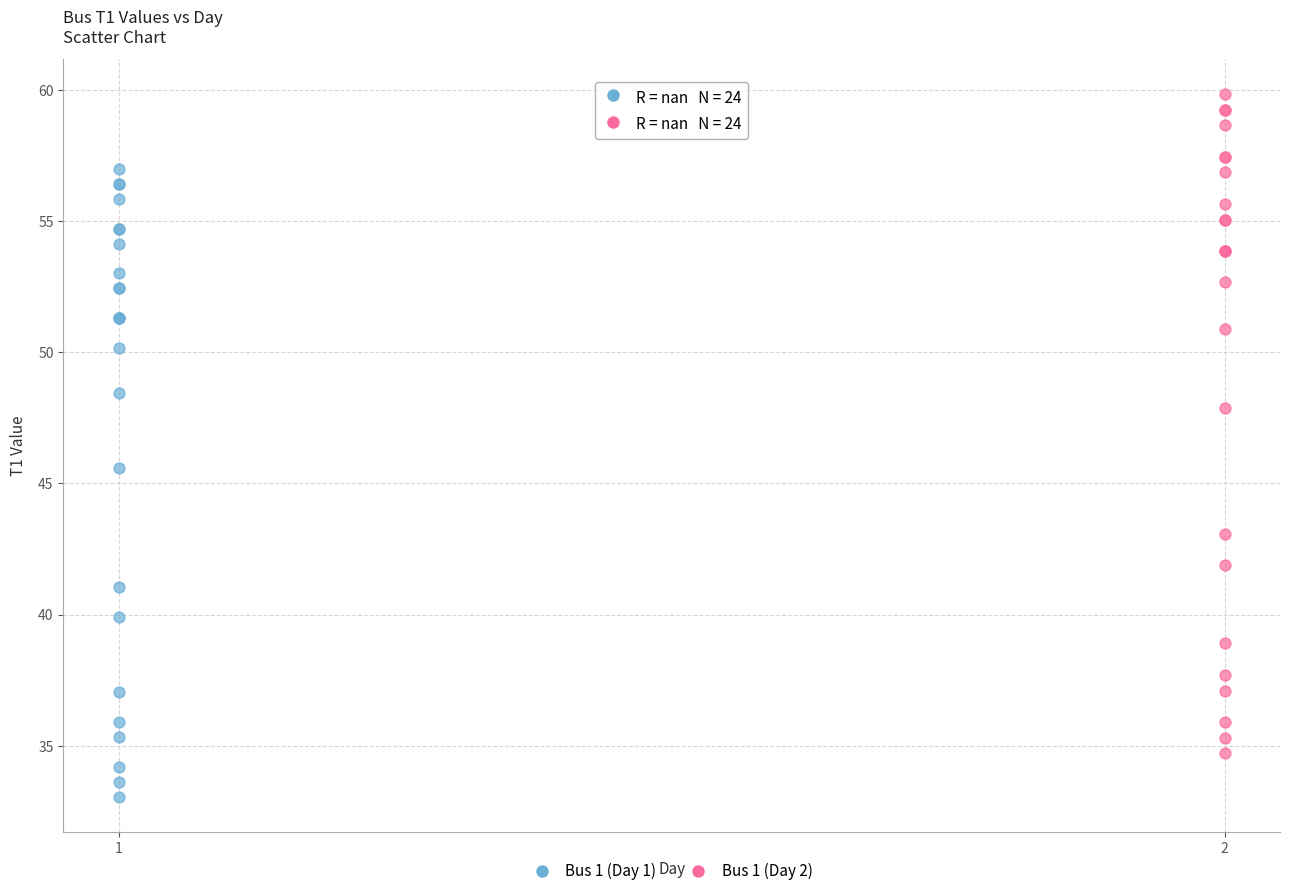

What are all the series names shown in the legend?

Bus 1 (Day 1), Bus 1 (Day 2)